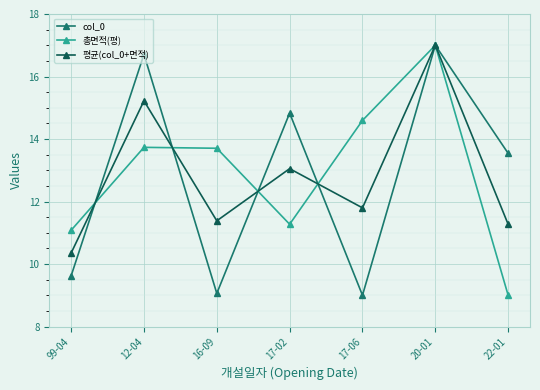

What is the approximate value of 평균(col_0+면적) at 16-09?

11.4